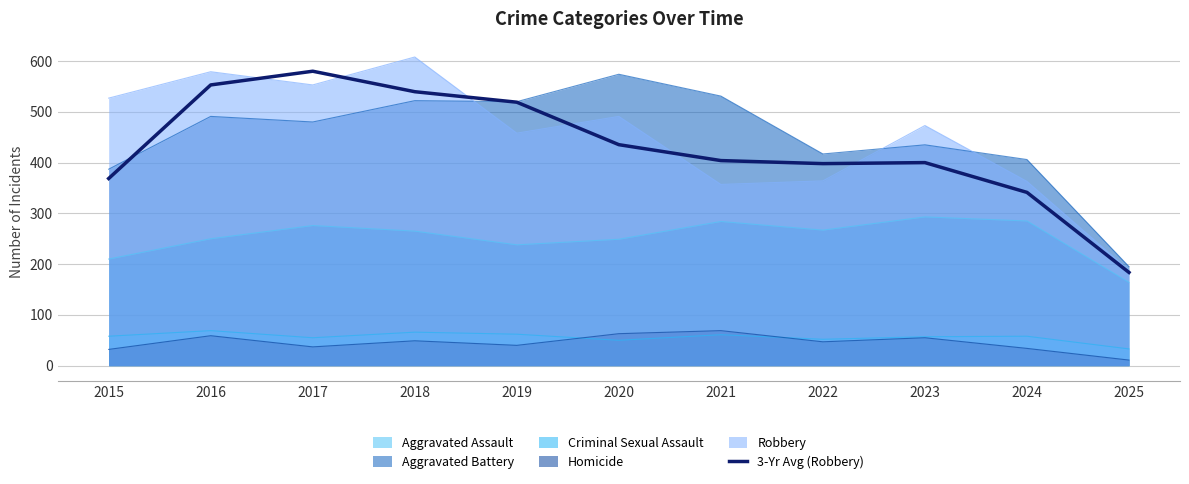

How many interior local valleys (lower than both neighbors) does the data have?

1